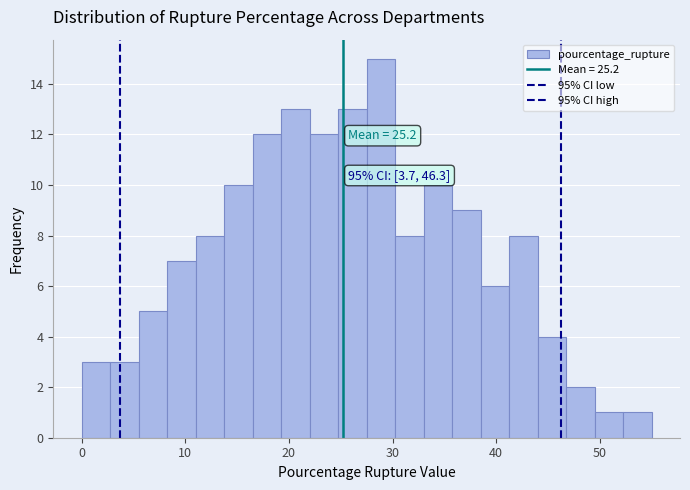

Read against the x-axis, roughly where is the centre of the tallest bar?

29